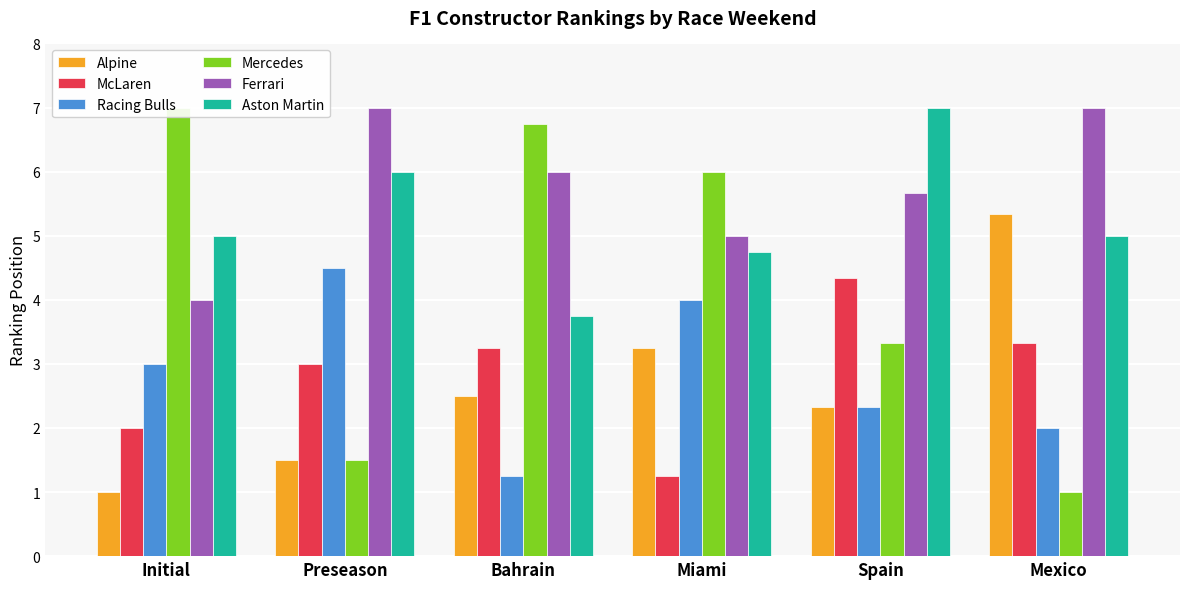

What is the difference between the second highest and second lowest values in the Racing Bulls series?

2.0